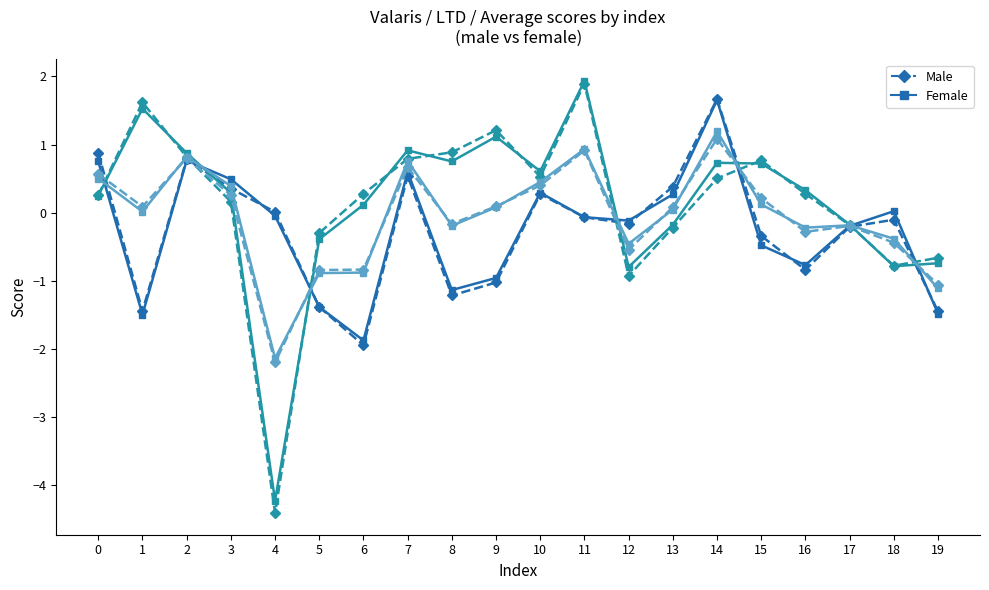

How many data points does each series have?

20